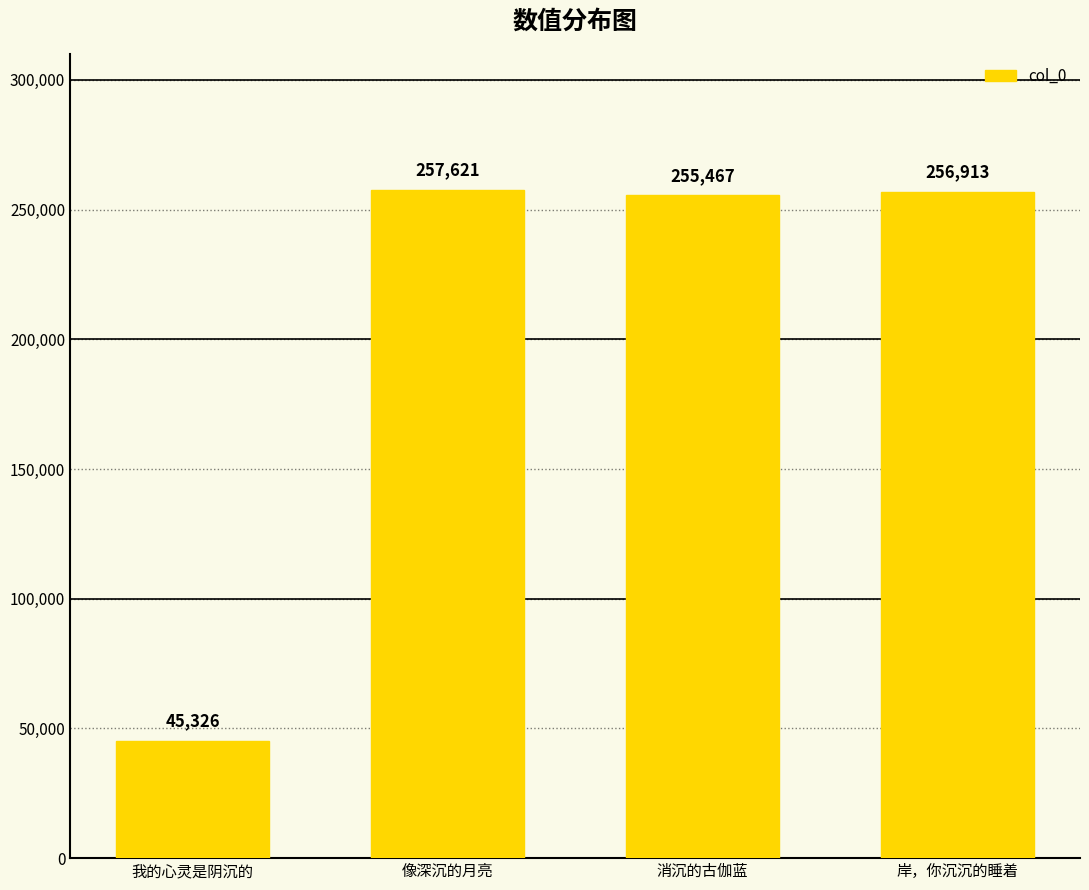

Are the bars horizontal?

No